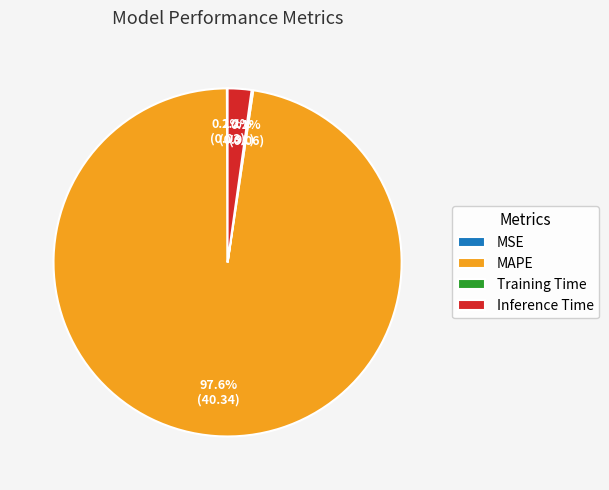

What percentage is the Inference Time slice, to the nearest percent?

2%